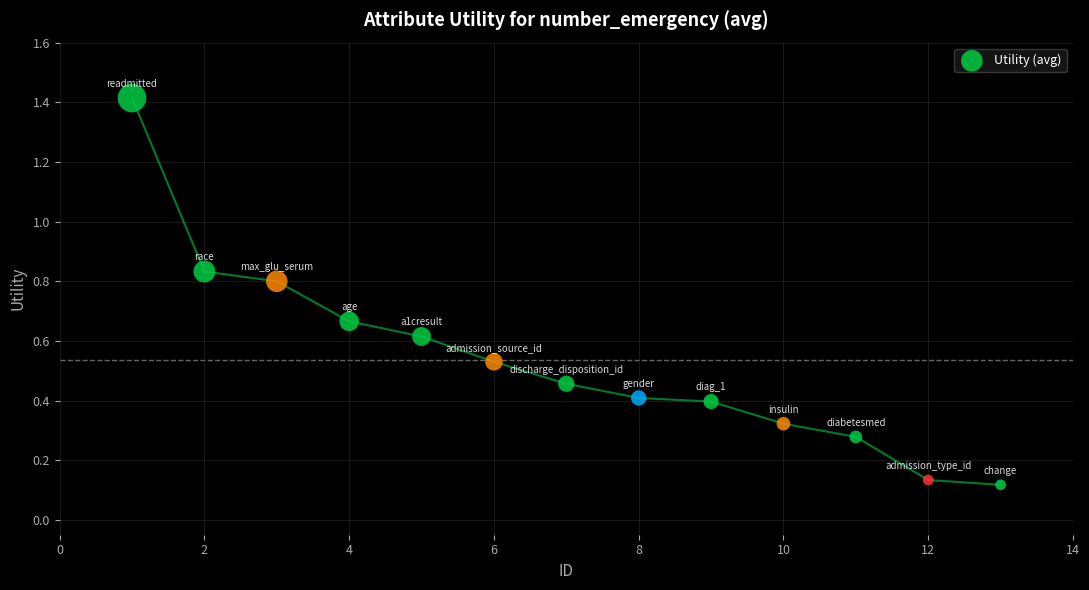

How many points are shown in the scatter plot?

13